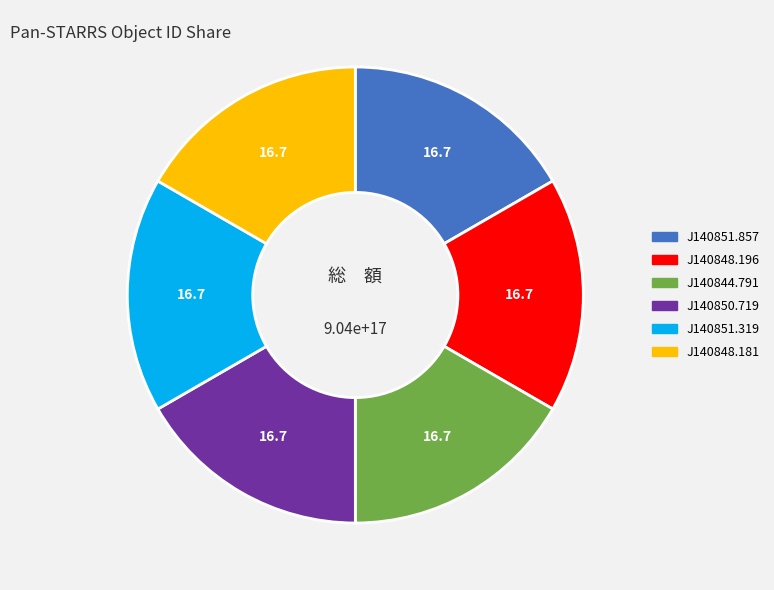

Is there a majority slice in this chart?

No